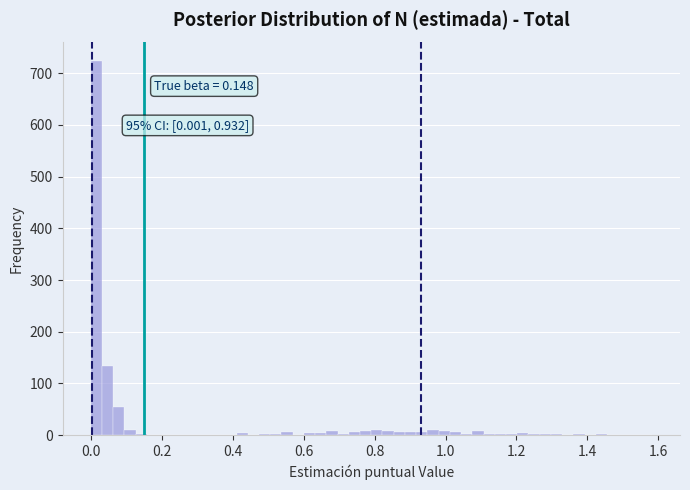

Around what value on the x-axis is the tallest bar? Give the approximate position of its centre, as read against the axis.

0.02